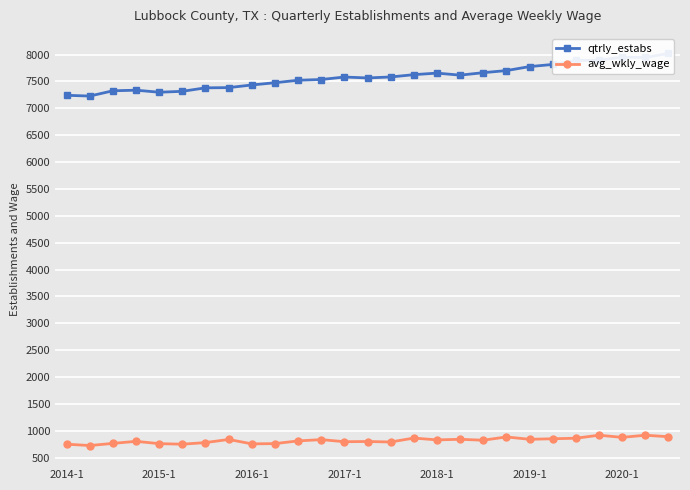

True or false: avg_wkly_wage and qtrly_estabs cross at least once.

False